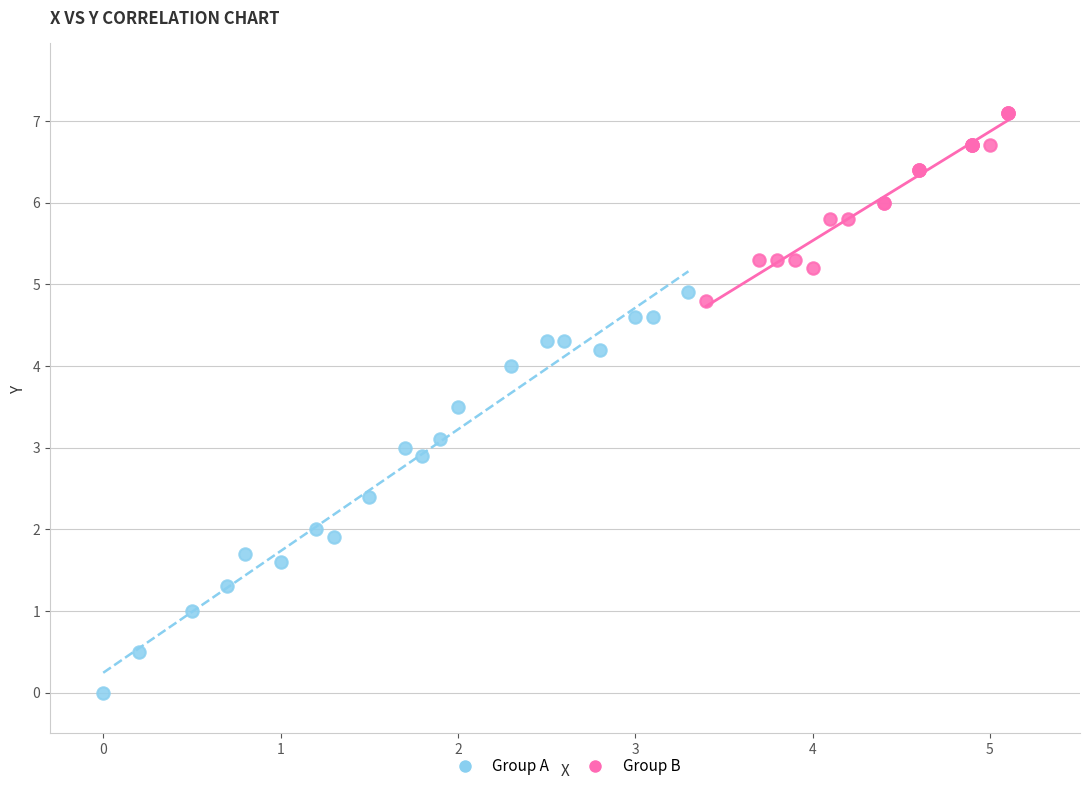

Which series reaches the minimum Y coordinate?

Group A